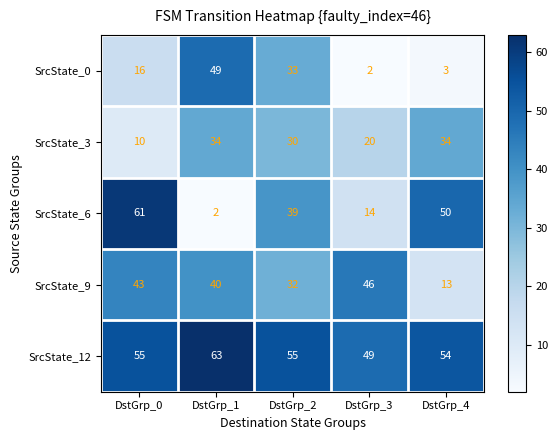

What is the total value across all series at DstGrp_3?

131